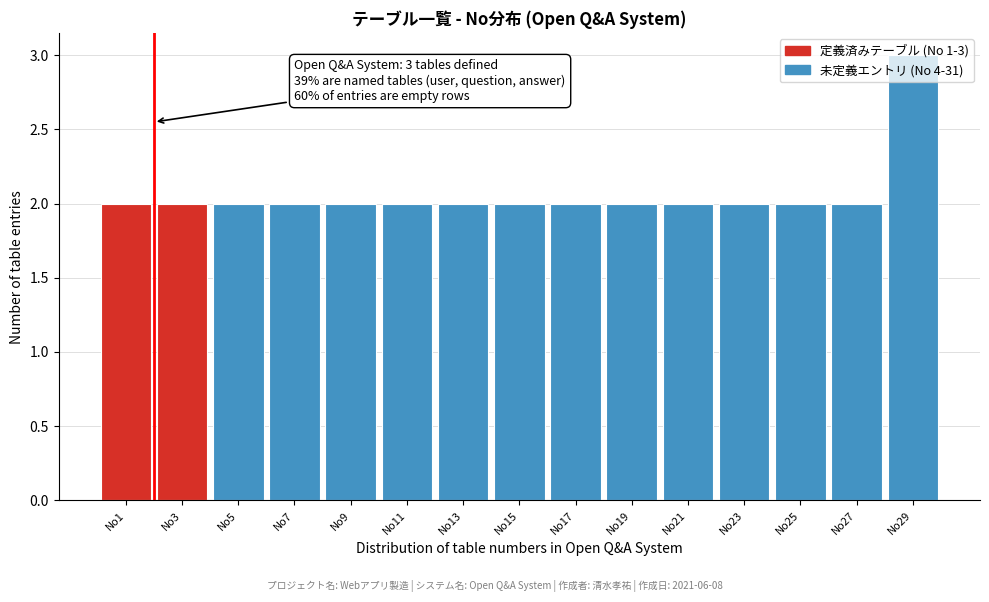

Is it true that the value at No13 is 2?

True